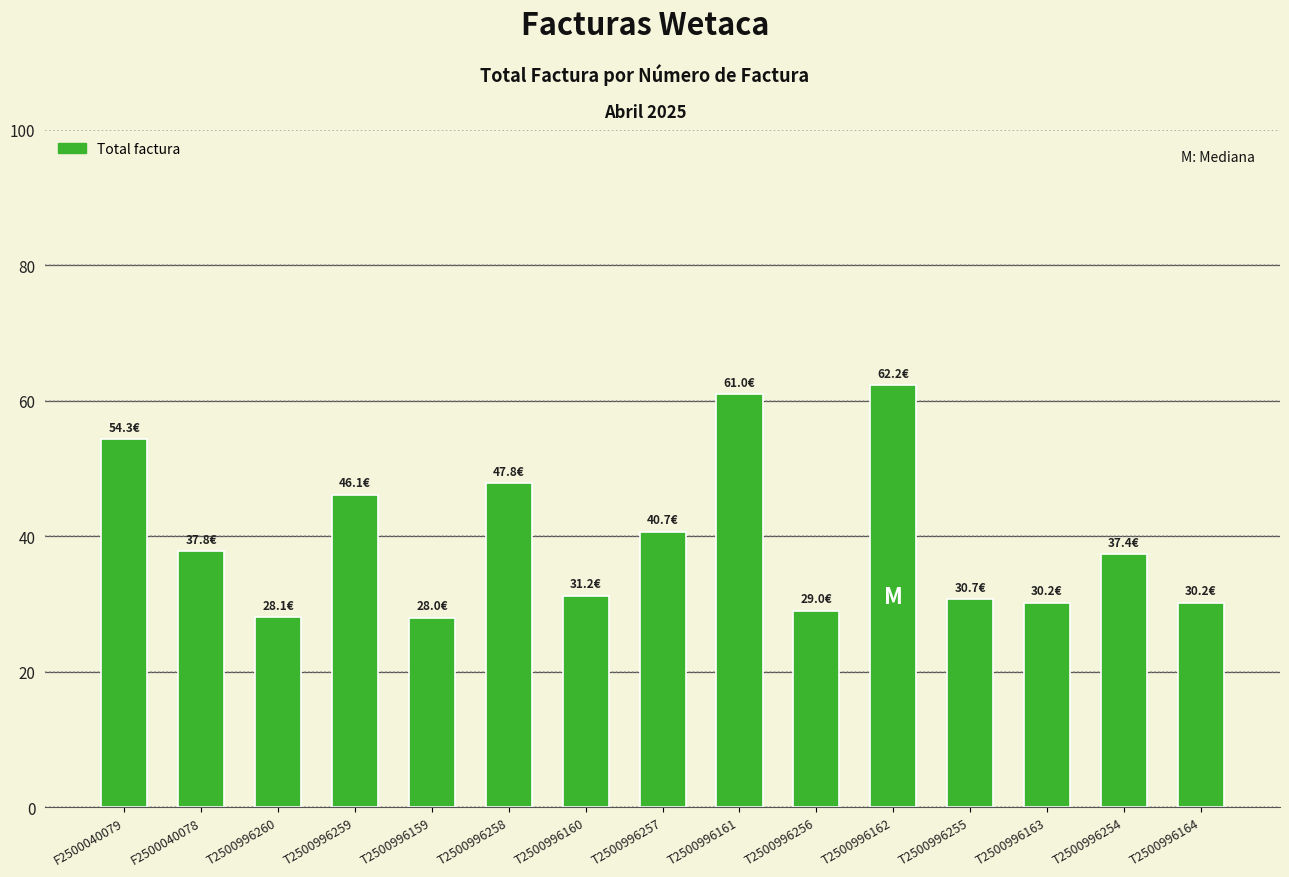

Count the number of categories in the chart.

15